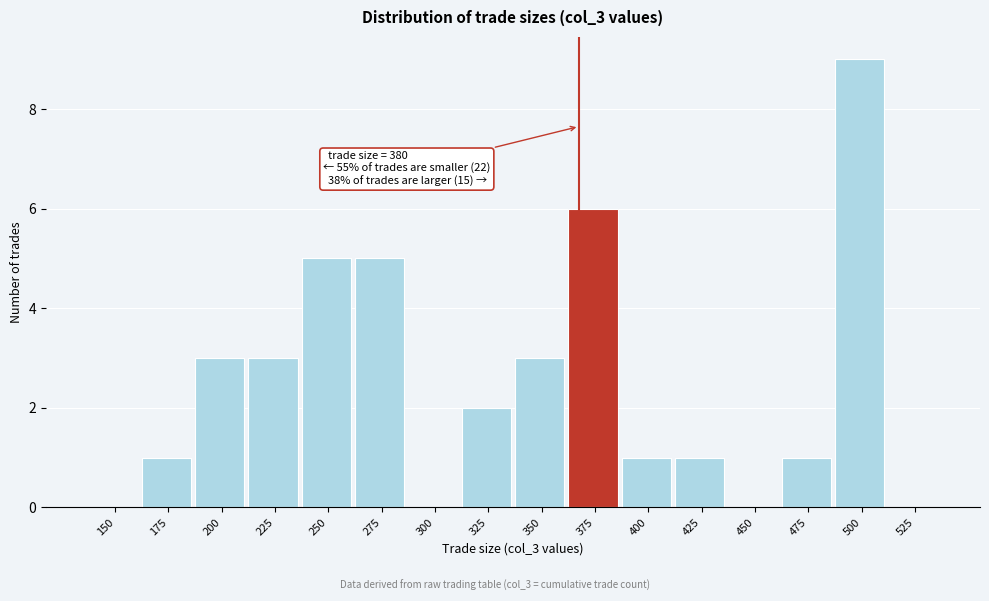

Reading left to right, transcribe all the data shown in this chart.

150=0	175=1	200=3	225=3	250=5	275=5	300=0	325=2	350=3	375=6	400=1	425=1	450=0	475=1	500=9	525=0